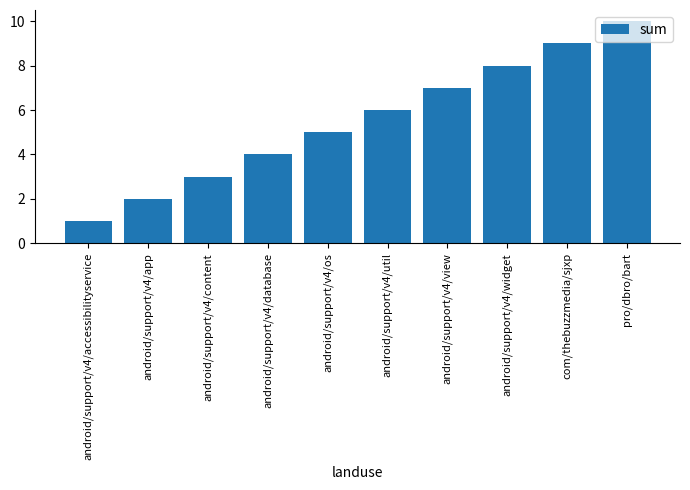

What is the label of the 8th bar from the right?

android/support/v4/content